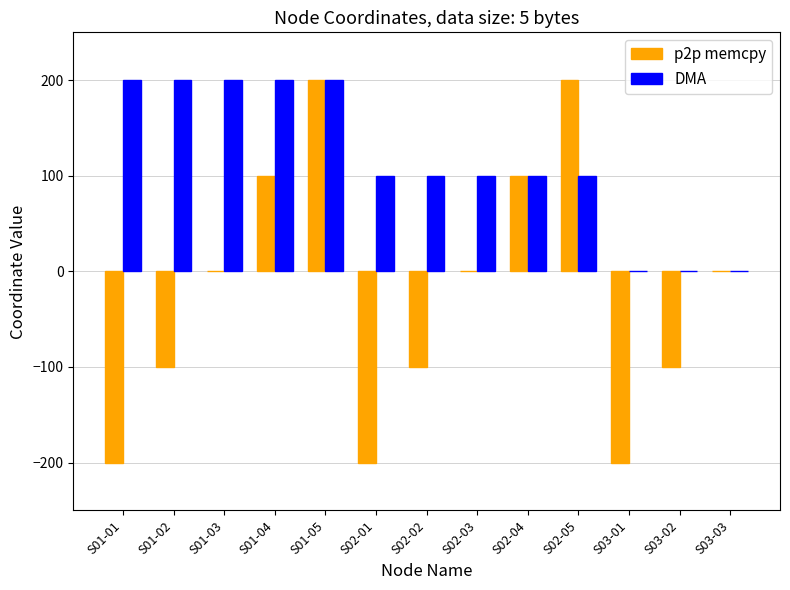

The value of DMA at S01-04 is 303. True or false?

False